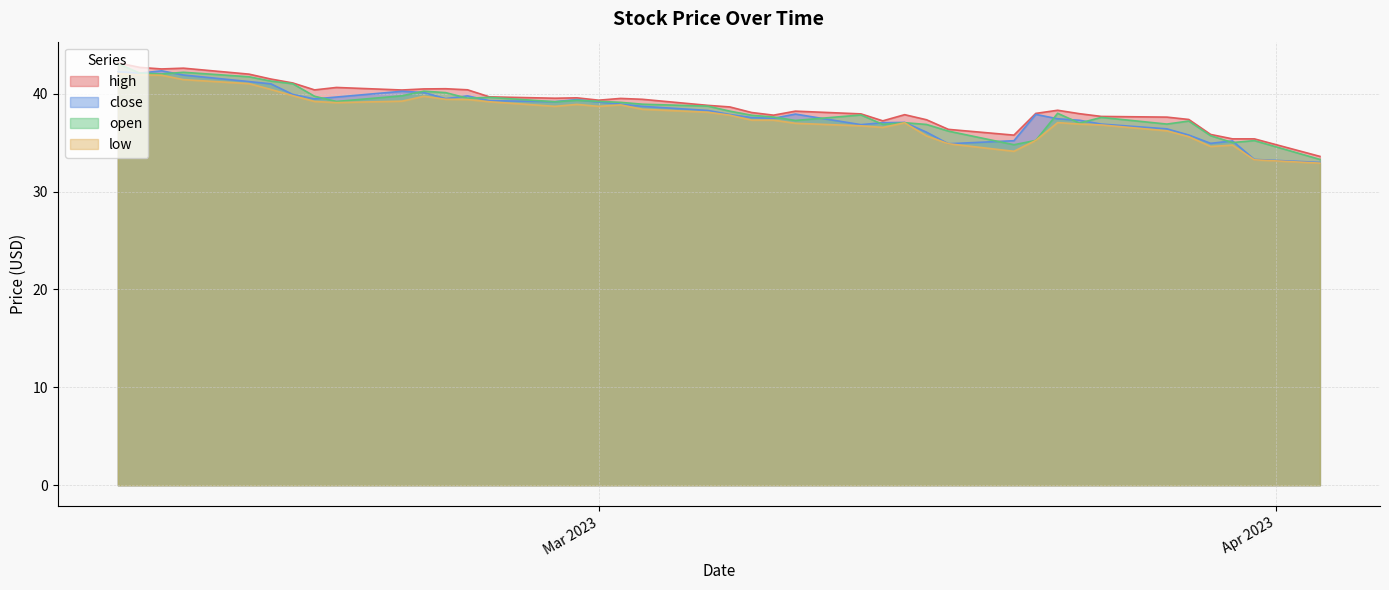

Count the number of data series in this chart.

4